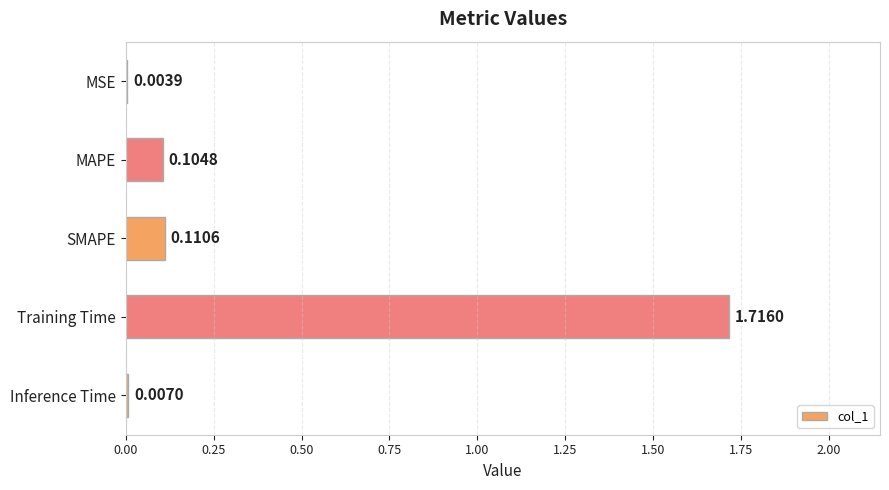

What is the change in value from Training Time to Inference Time?

-1.7